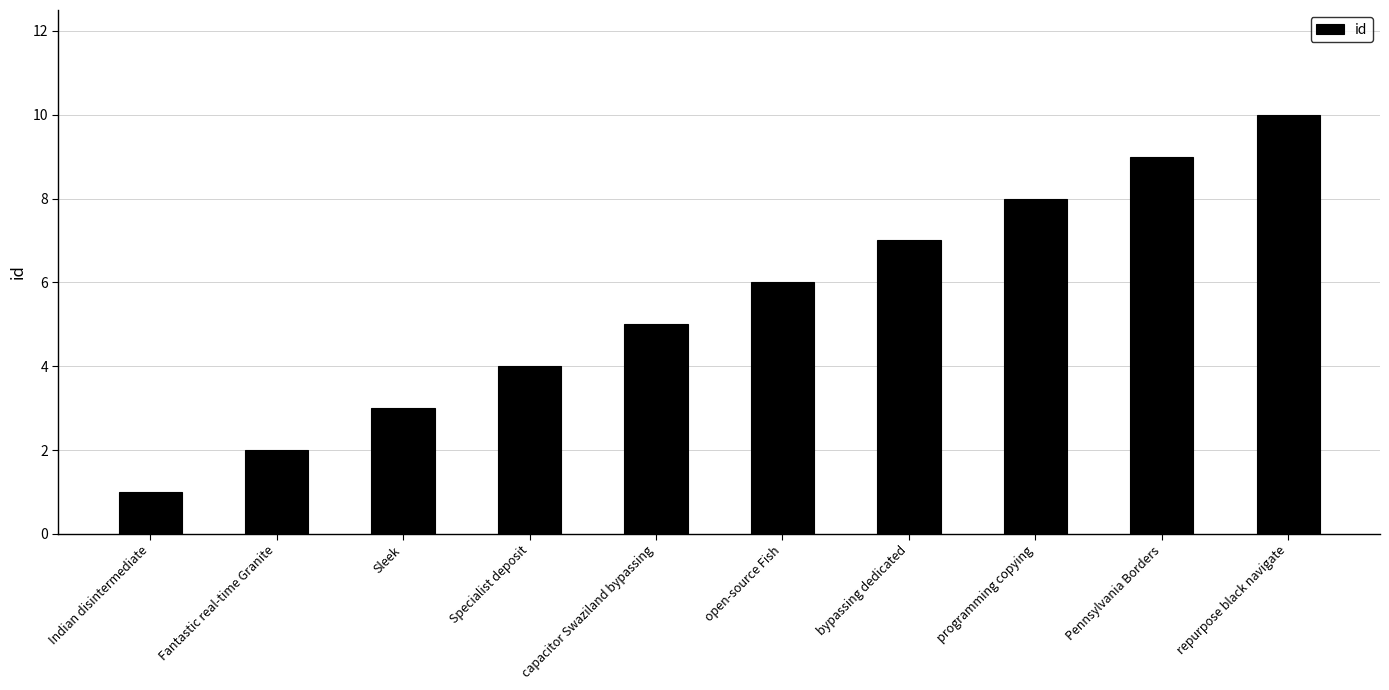

How many data points does each series have?

10